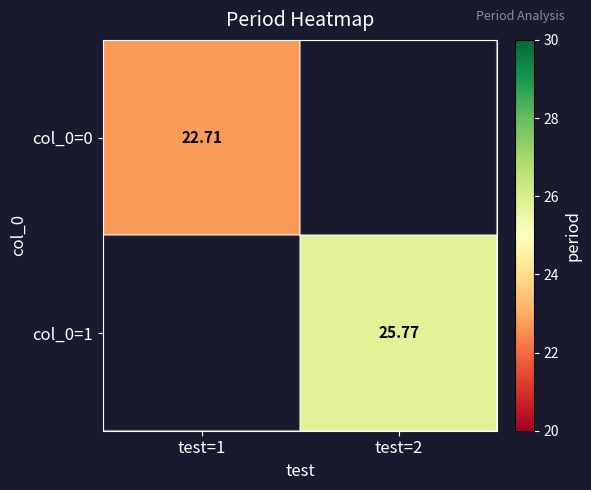

True or false: col_0=1 has a value of 43.8 at test=2.

False